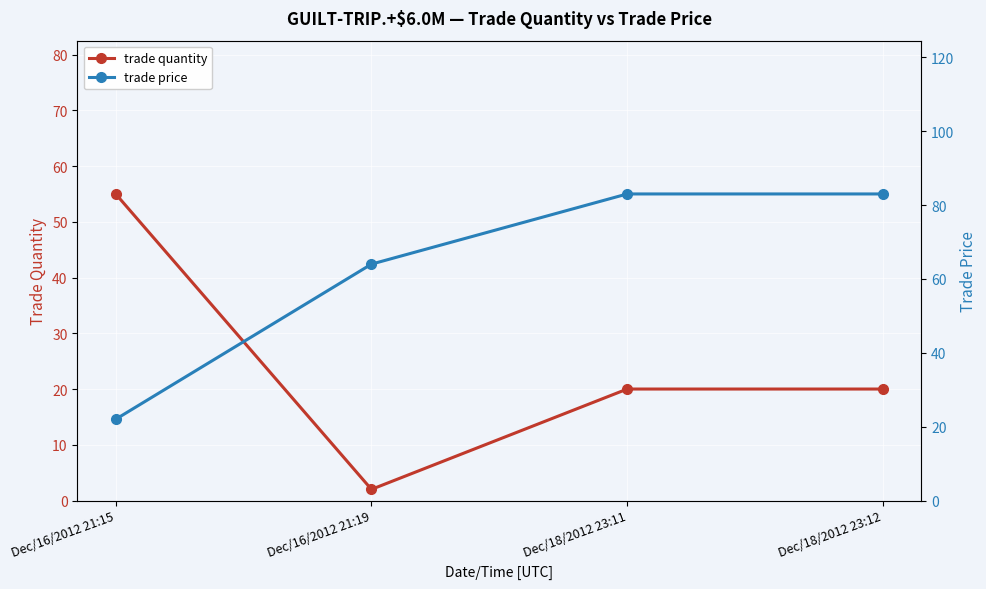

How many interior local valleys does the trade quantity series have?

1